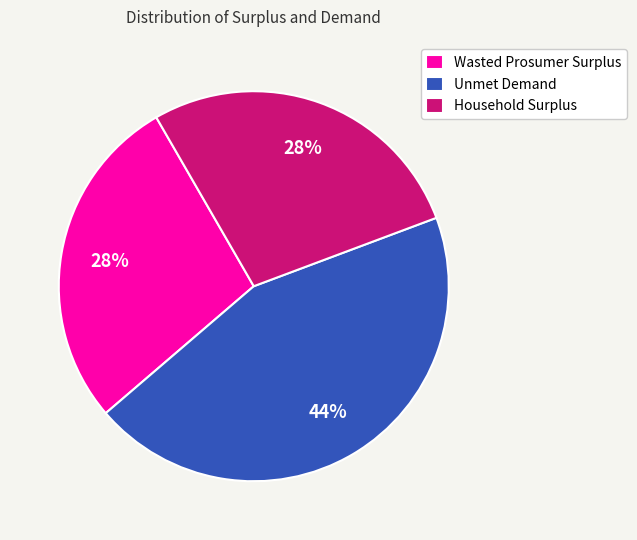

To the nearest percent, what percentage of the pie is Unmet Demand?

44%